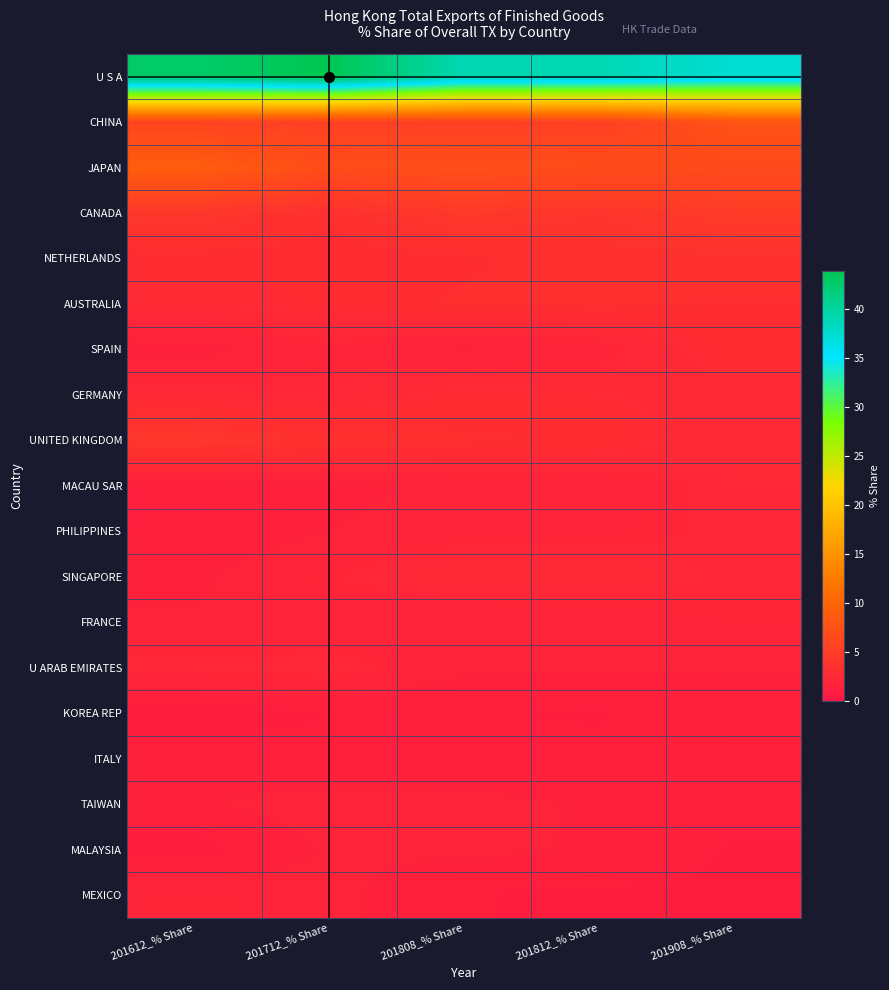

Which series changed the most between 201612_% Share and 201812_% Share?

U S A